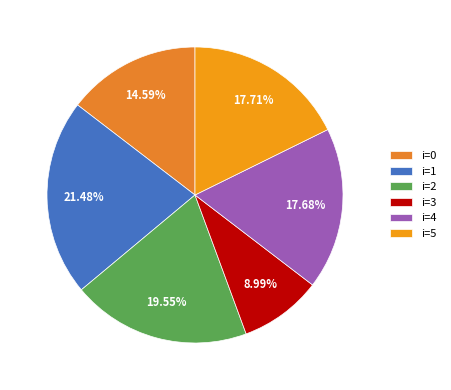

Which category has the smallest portion of the pie?

i=3